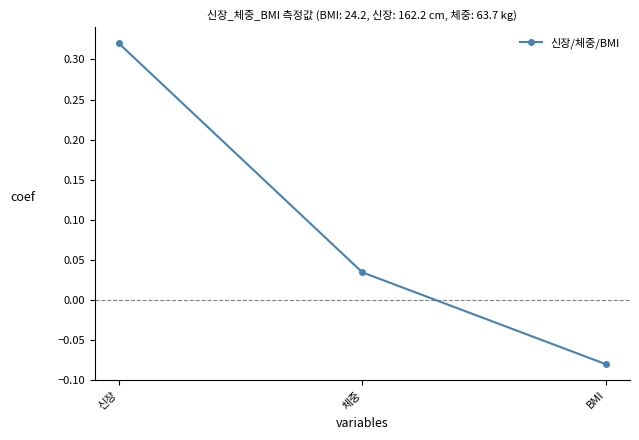

List the labels in order of value, smallest first.

BMI, 체중, 신장